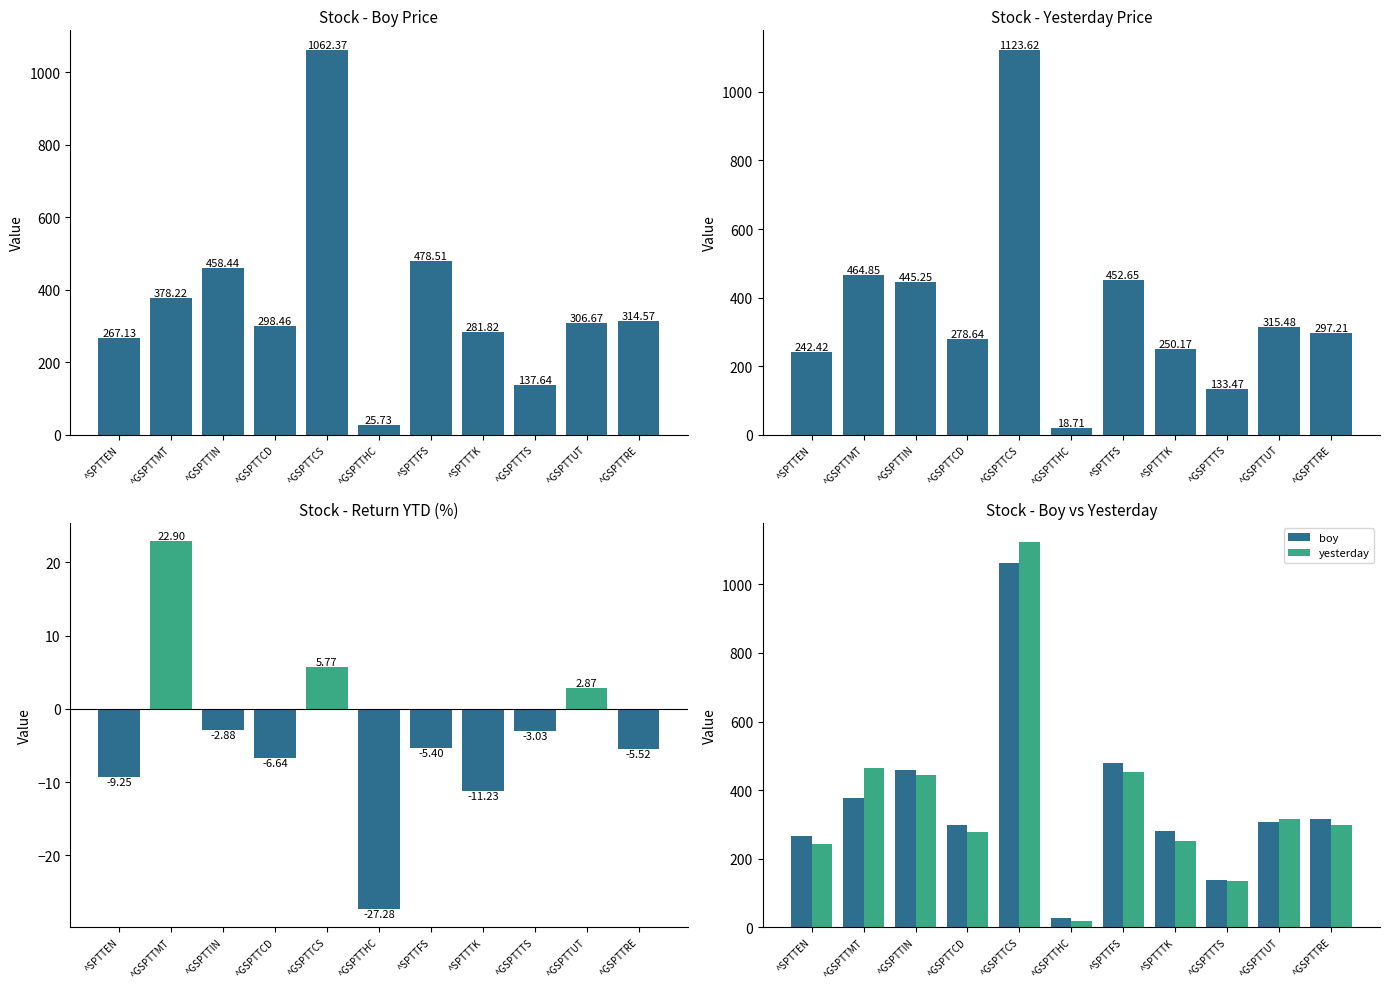

What is the spread (max minus min) of values at ^SPTTFS?

483.9